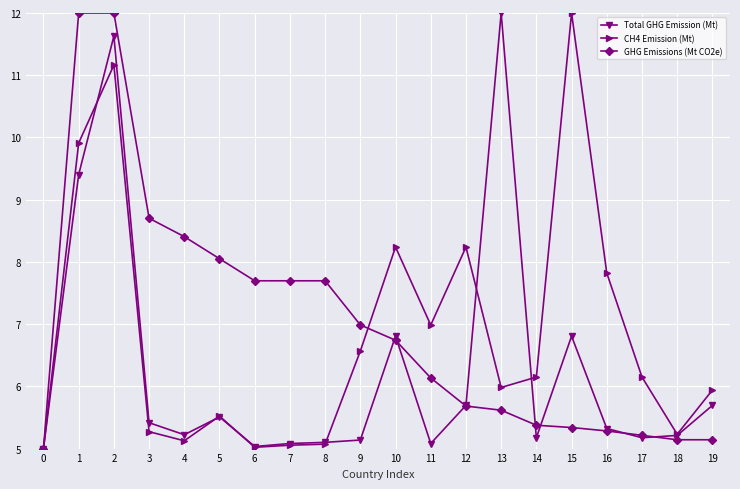

At which category does CH4 Emission (Mt) reach its first local valley?

4